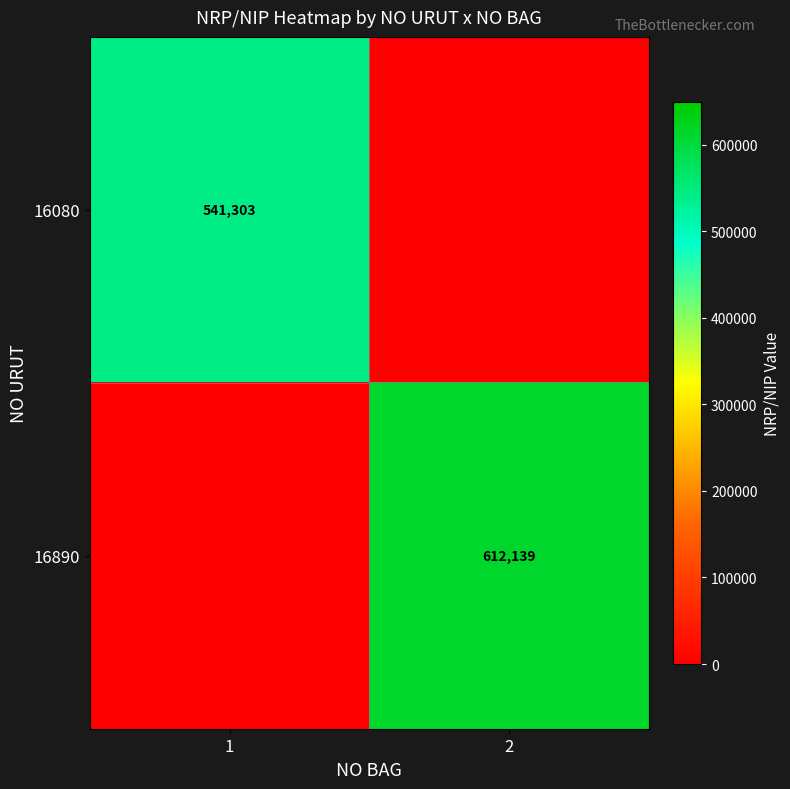

The 16890 series shows 799977 at 2. True or false?

False